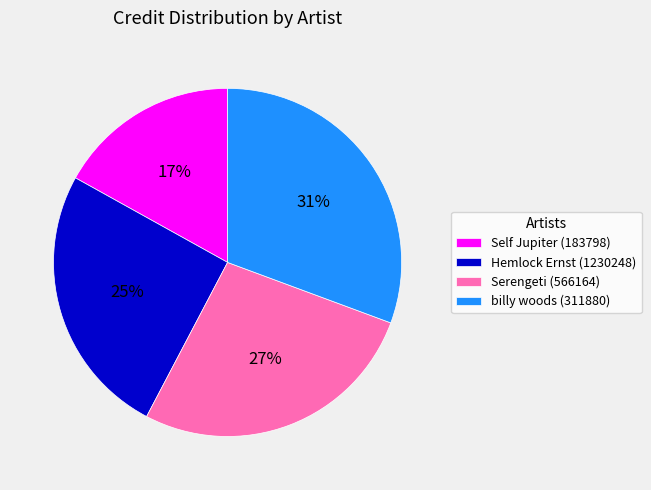

True or false: Serengeti (566164) accounts for 27% of the total.

True